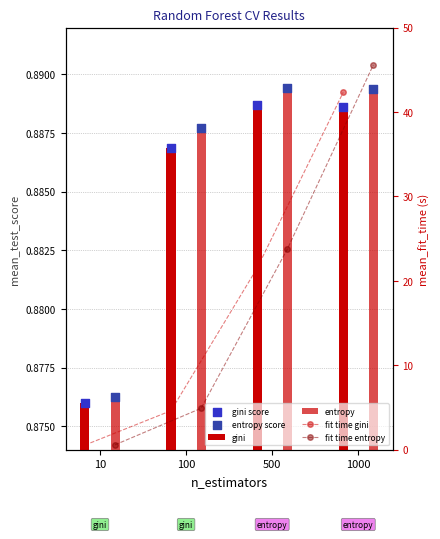

Which series contains the highest Y value?

fit time entropy